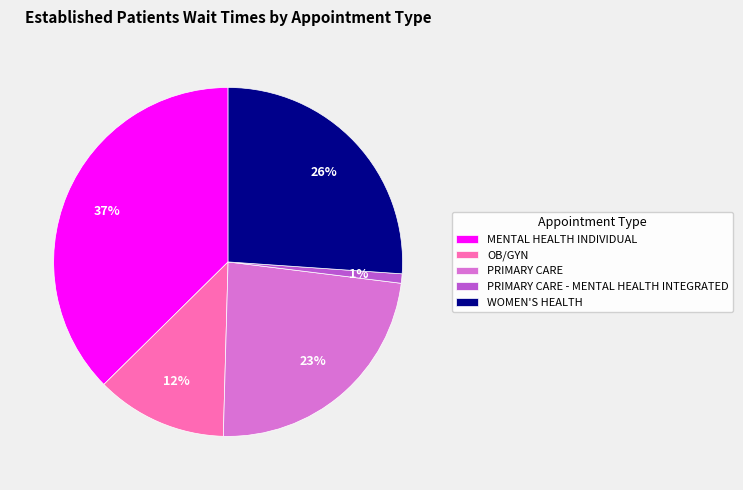

To the nearest percent, what portion does PRIMARY CARE - MENTAL HEALTH INTEGRATED represent?

1%